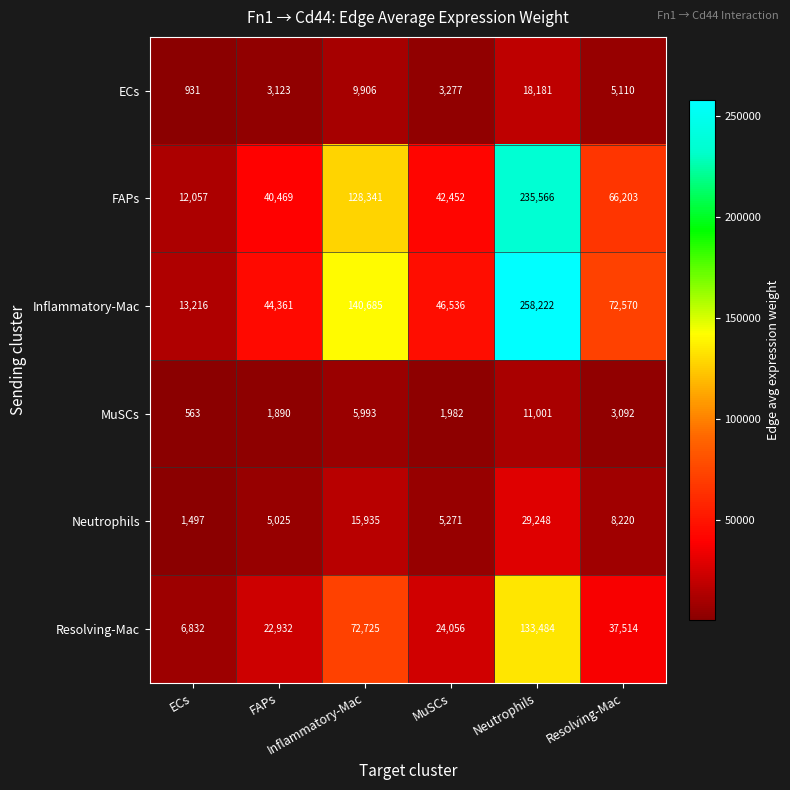

What is the smallest value displayed?

563